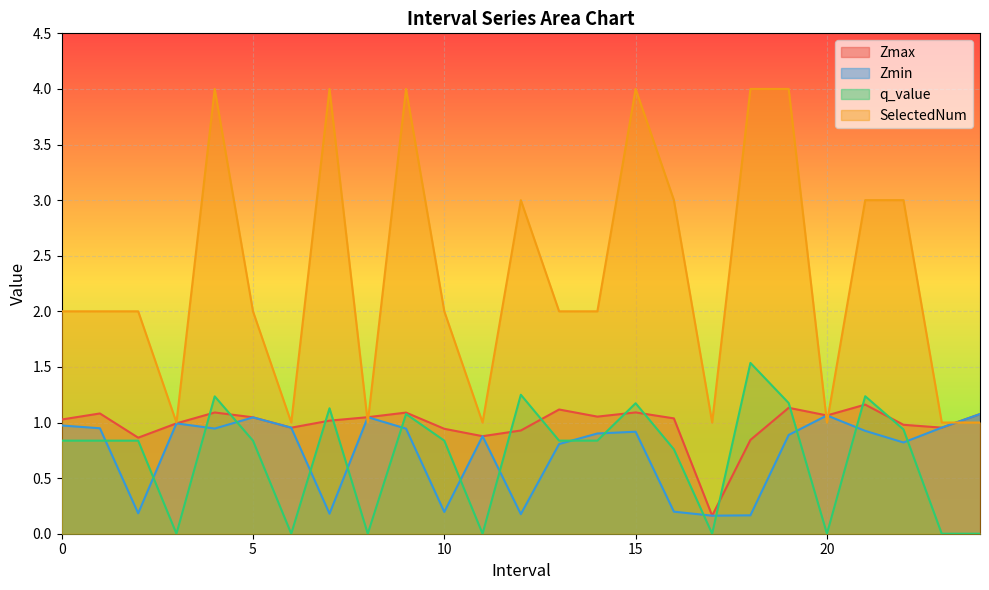

What are all the series names shown in the legend?

Zmax, Zmin, q_value, SelectedNum